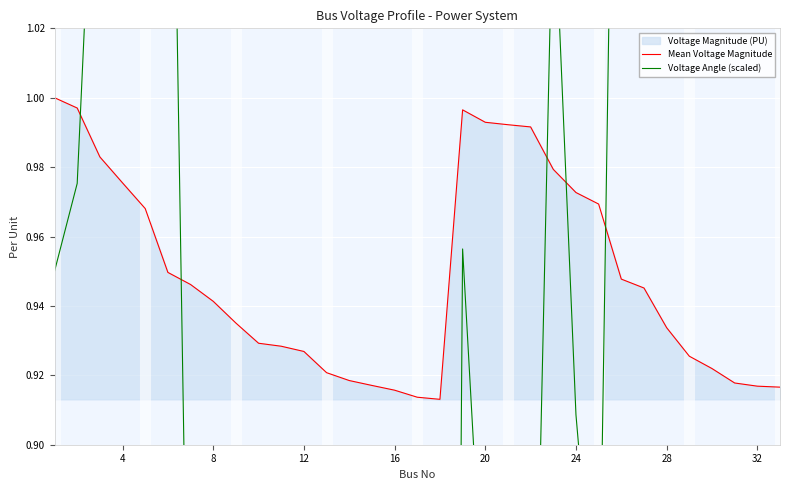

How many lines are shown in the chart?

2